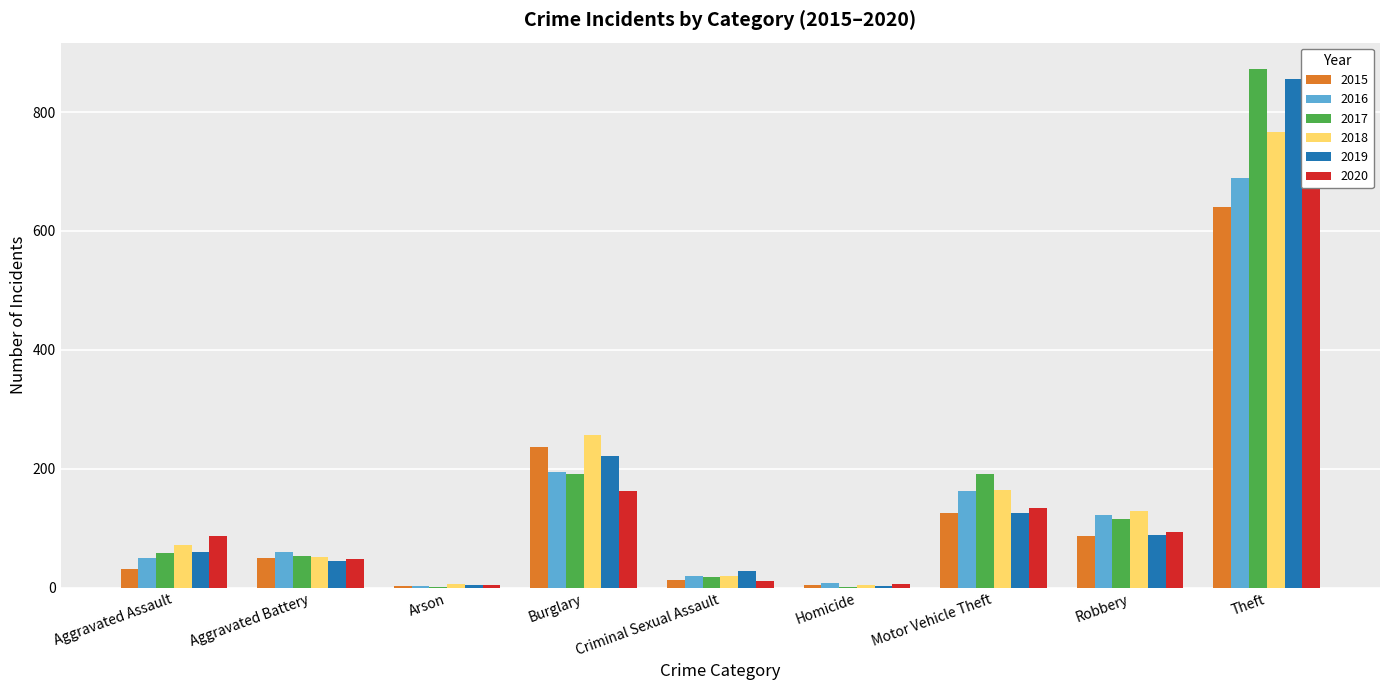

How many groups of bars are there?

9